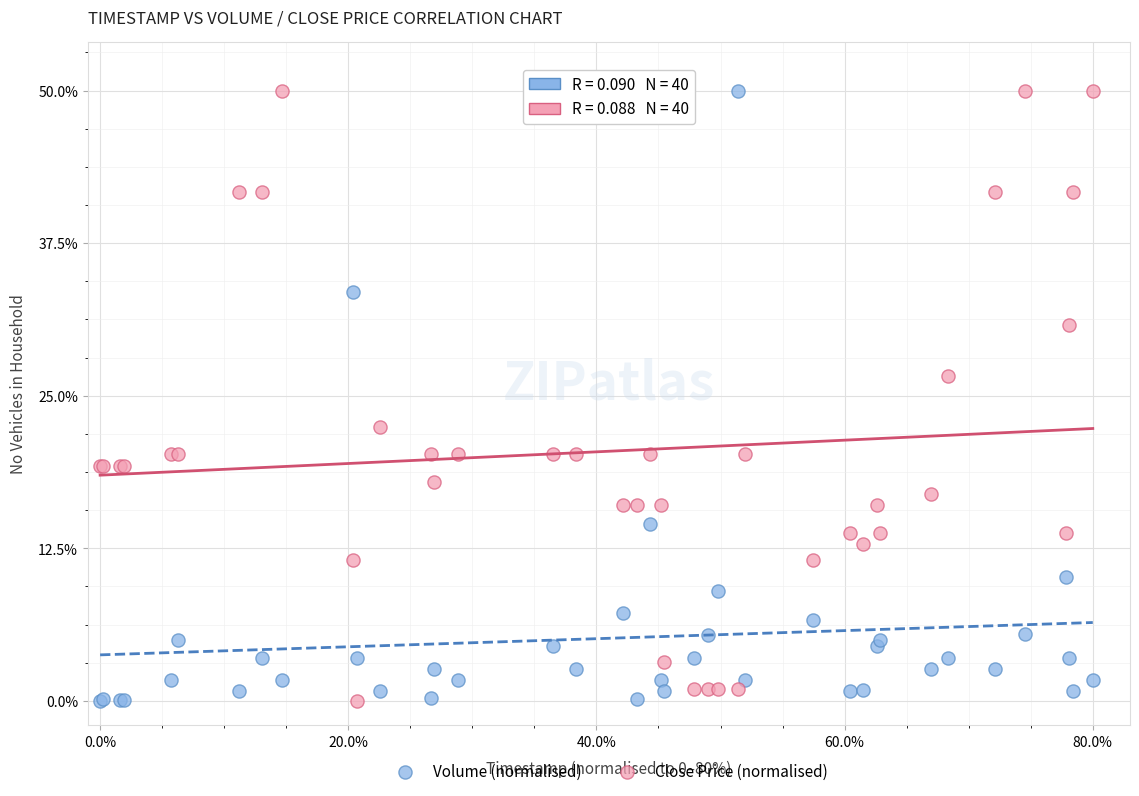

What is the X range (max minus min) for the scatter plot?

80.0